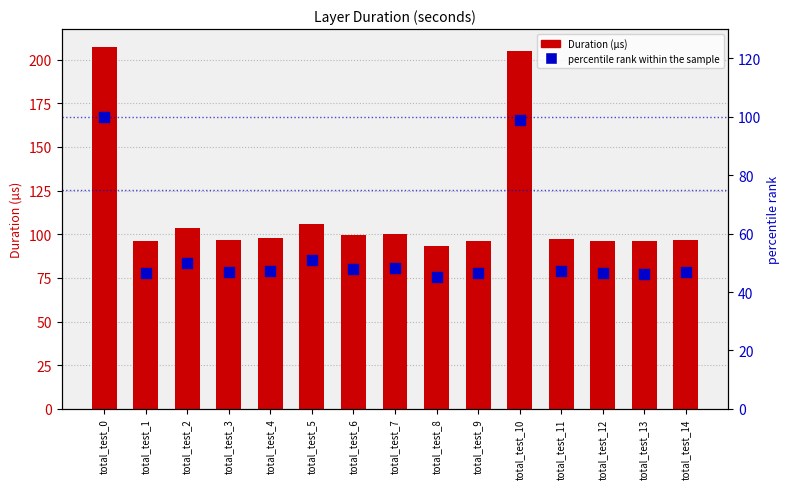

What is the total value across all series at total_test_8?

138.4